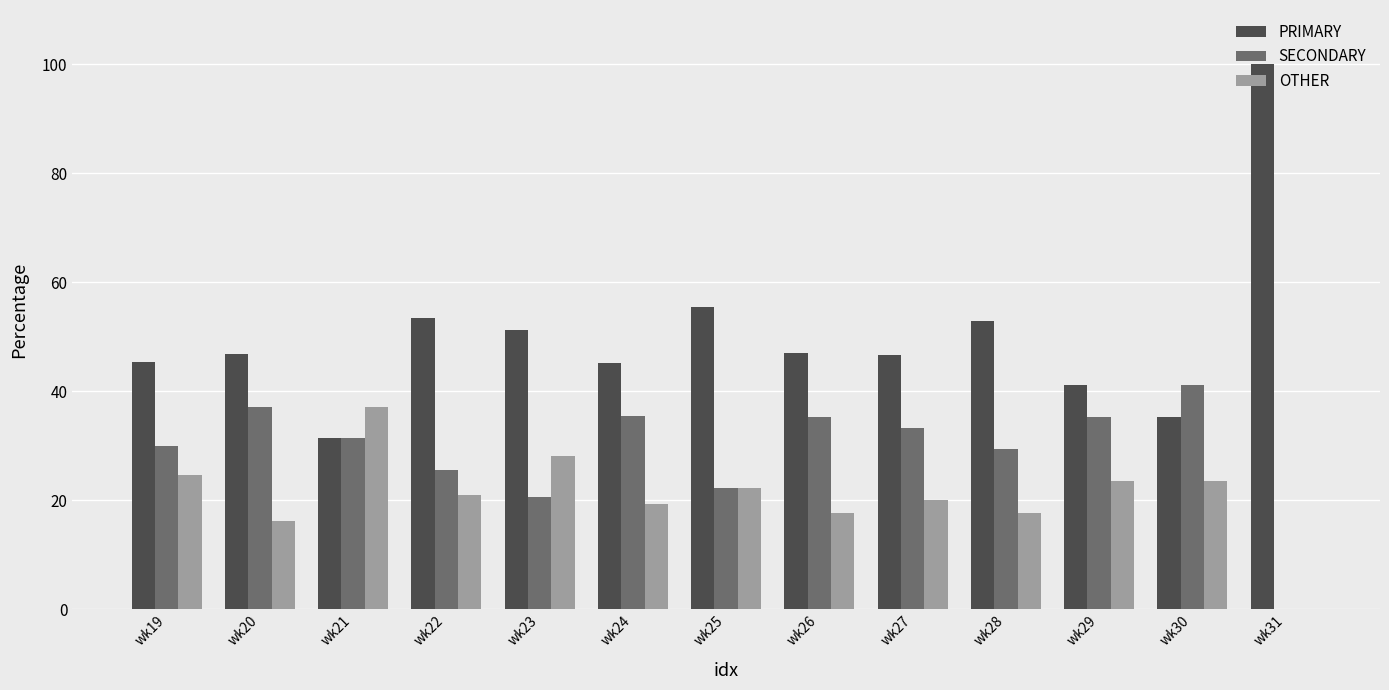

What is the sum of the PRIMARY values at wk23 and wk26?

98.3